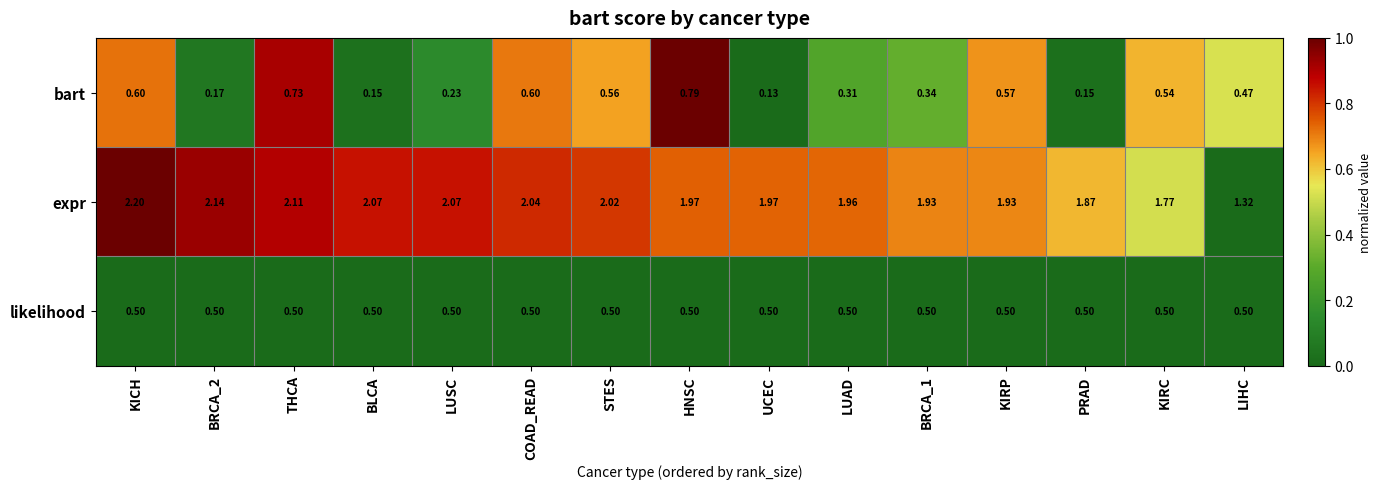

At which label does expr reach its peak?

KICH